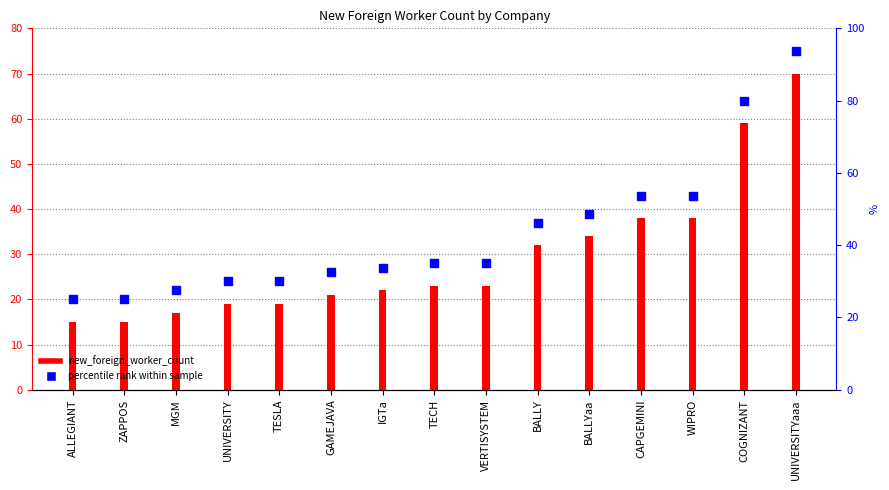

What is the change in value from ZAPPOS to COGNIZANT?

+44